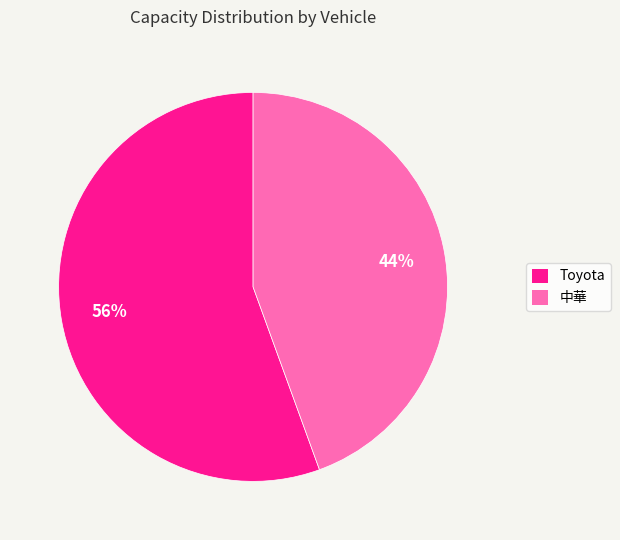

Is it true that Toyota is 56% of the pie?

True